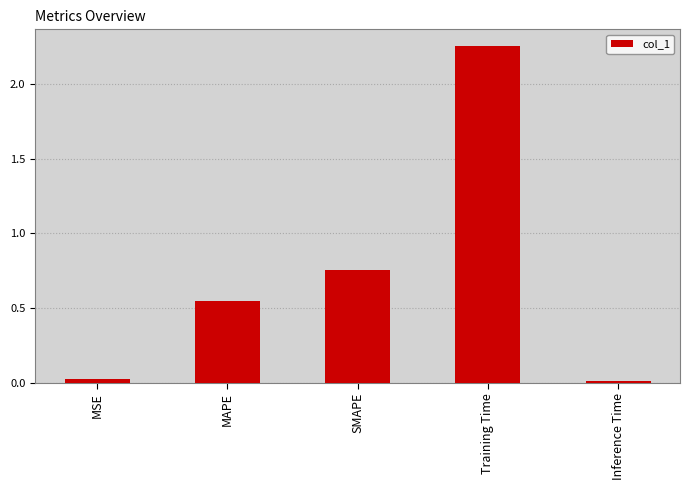

Between SMAPE and MSE, which is larger?

SMAPE